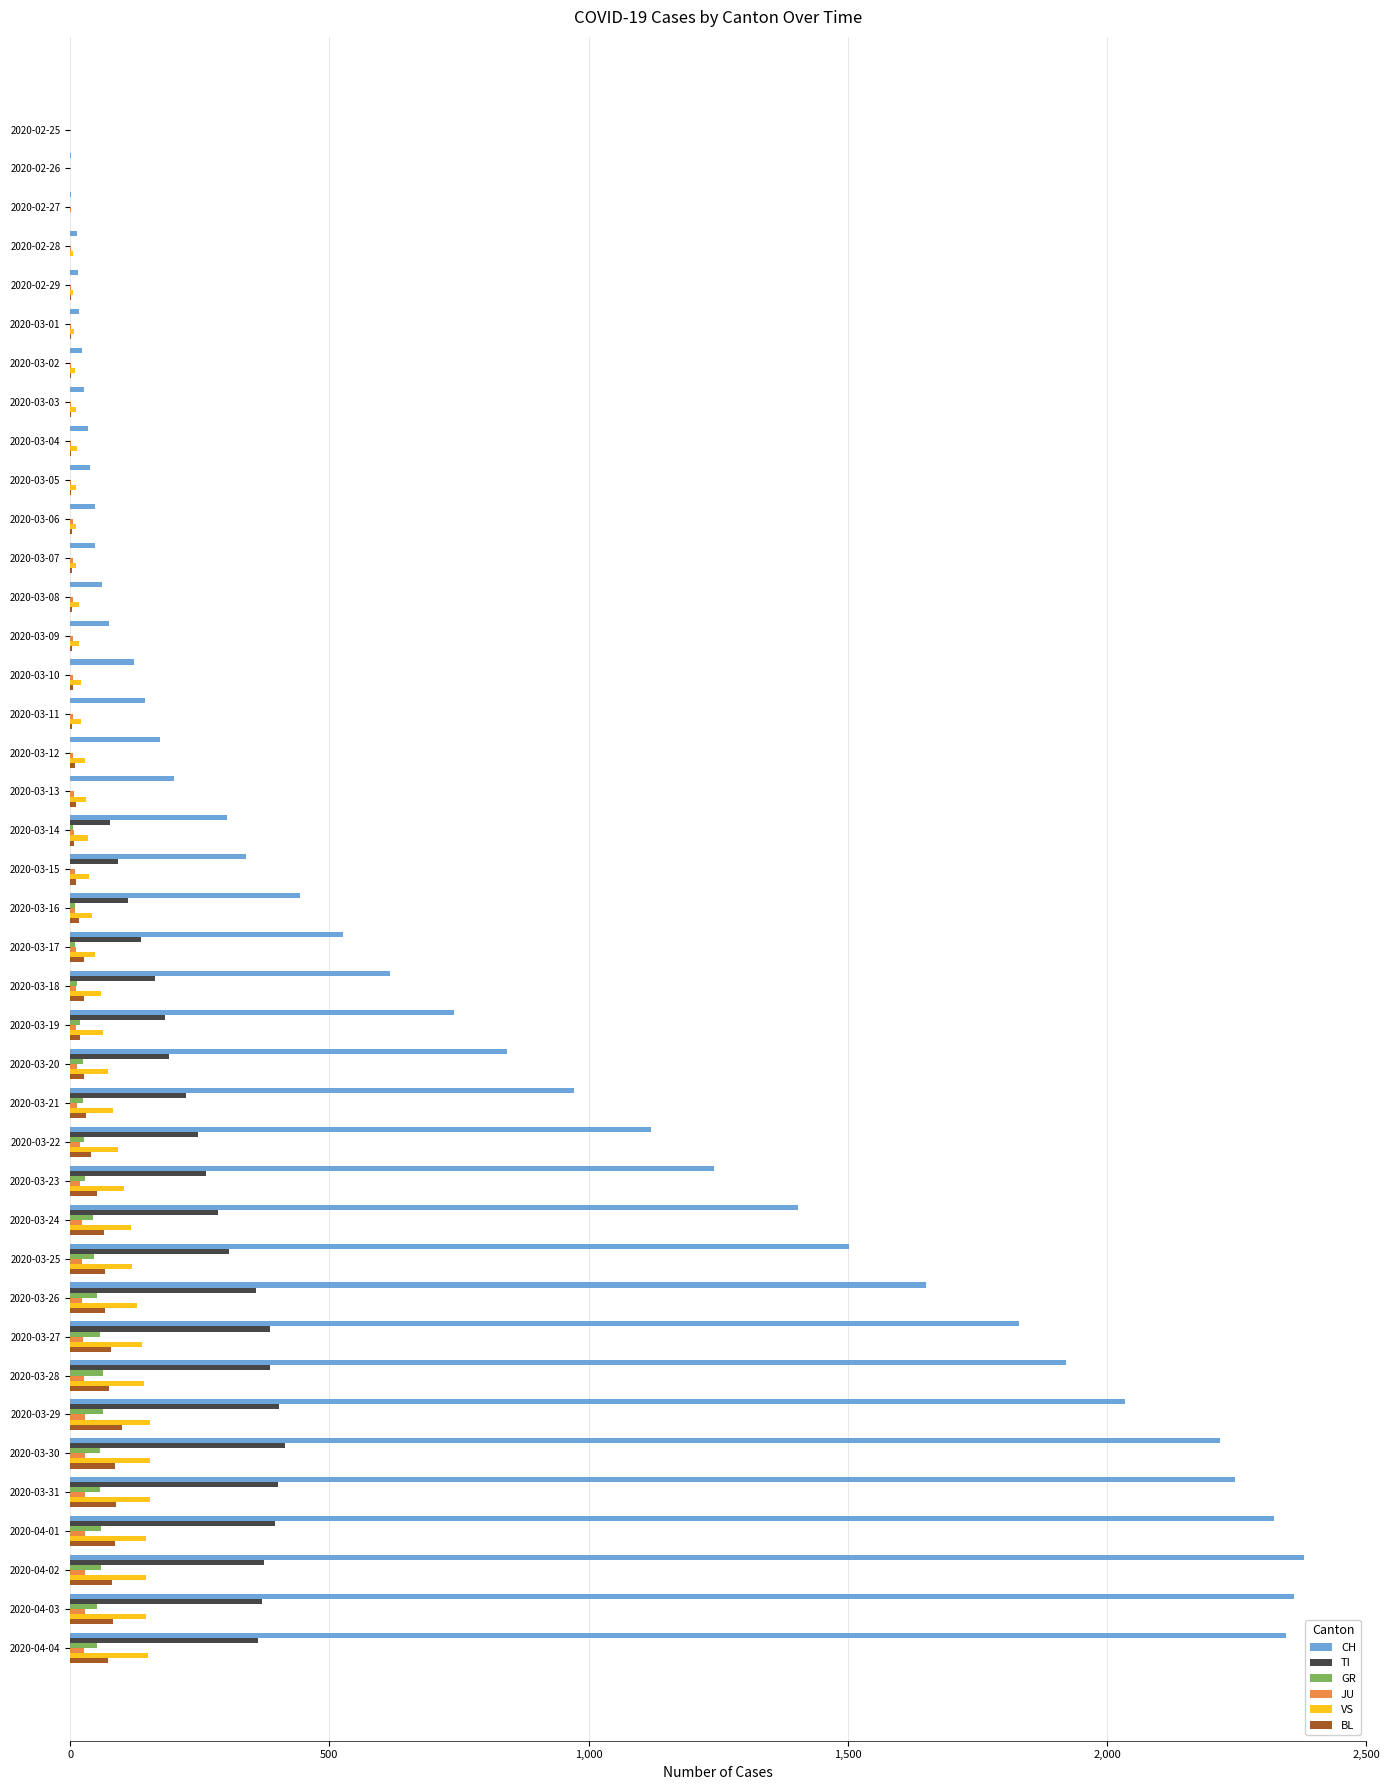

Which series has the largest total across all categories?

CH